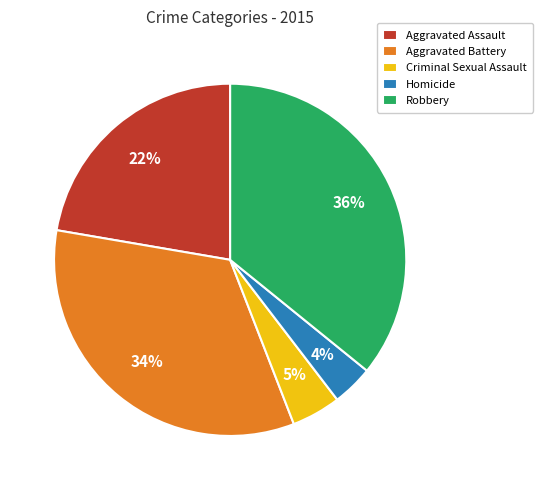

Which category has the biggest portion of the pie?

Robbery